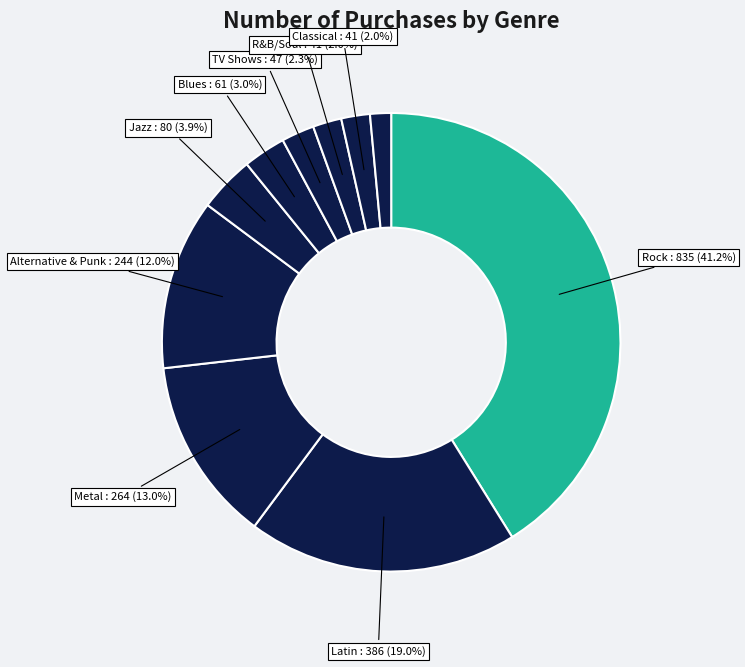

How many slices are in this pie chart?

10